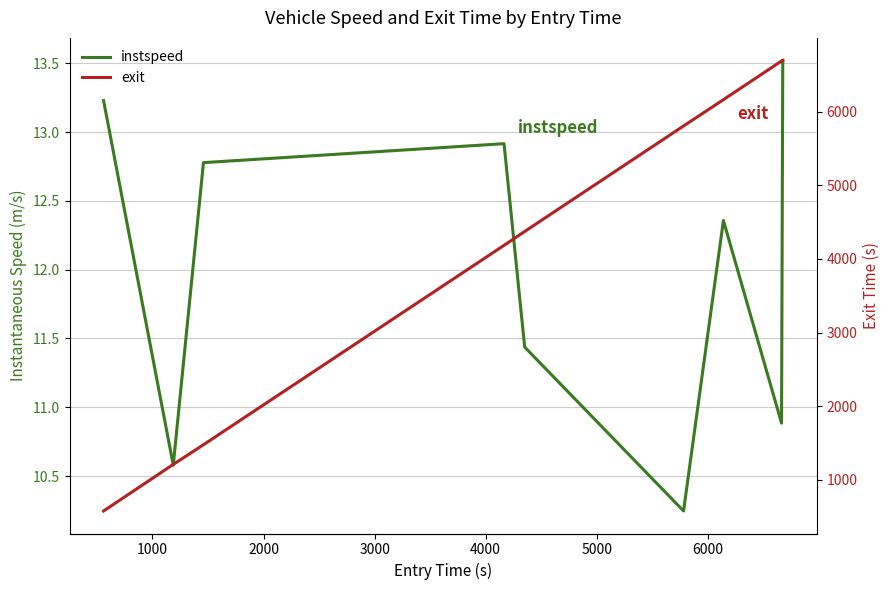

True or false: instspeed has a value of 18.4 at 6000.

False